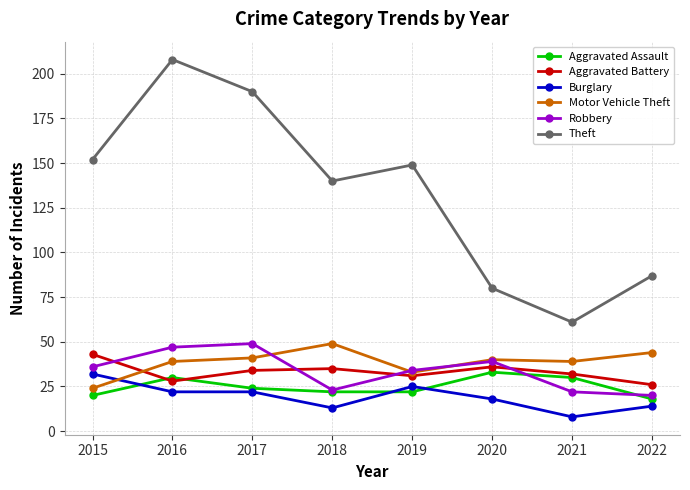

Does the chart have visible grid lines?

Yes